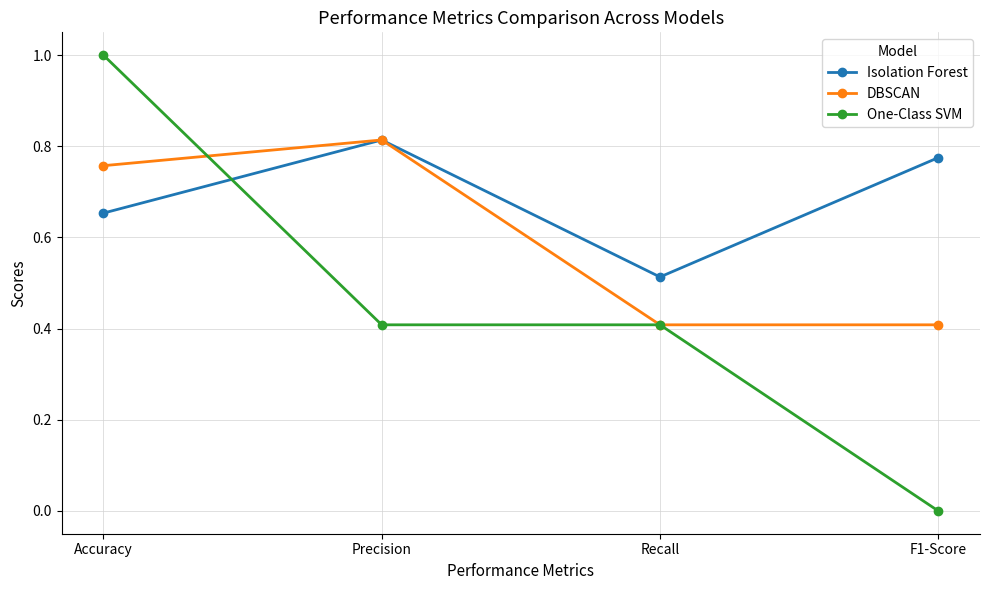

How many intersections are there between One-Class SVM and Isolation Forest?

1